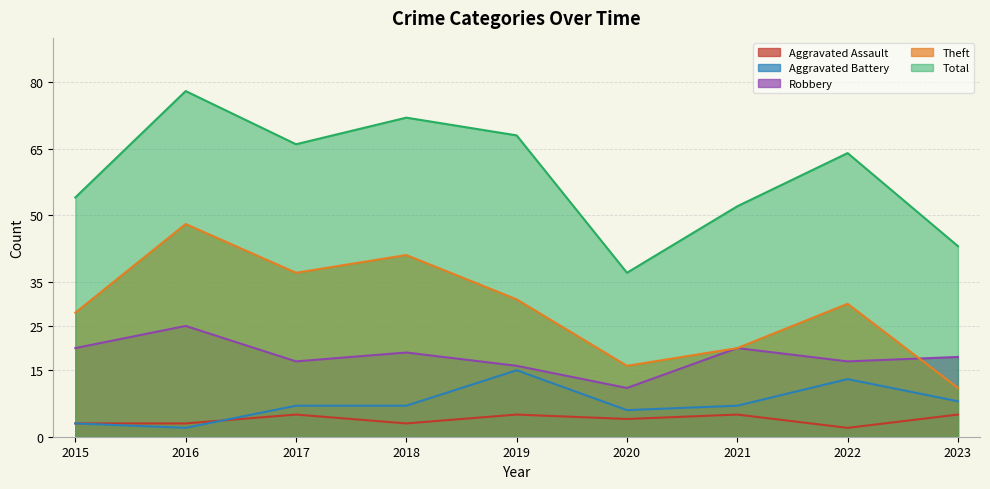

What is the difference between the highest and lowest values at 2020?

33